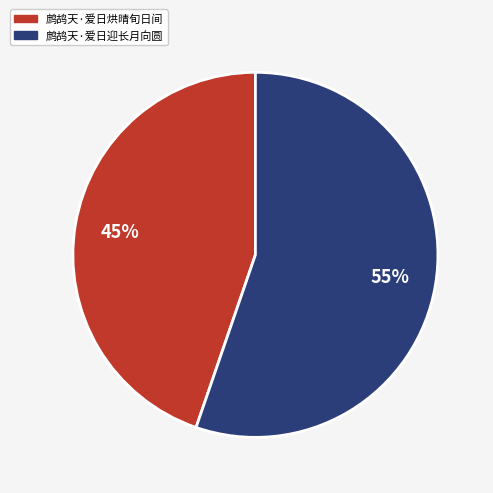

Is it true that 鹧鸪天·爱日迎长月向圆 is 55% of the pie?

True